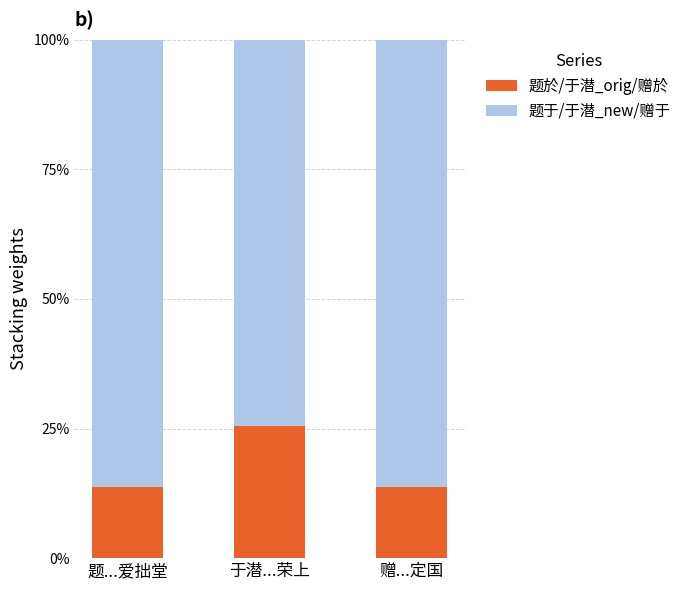

List the series in order of their peak value, highest first.

题于/于潜_new/赠于, 题於/于潜_orig/赠於